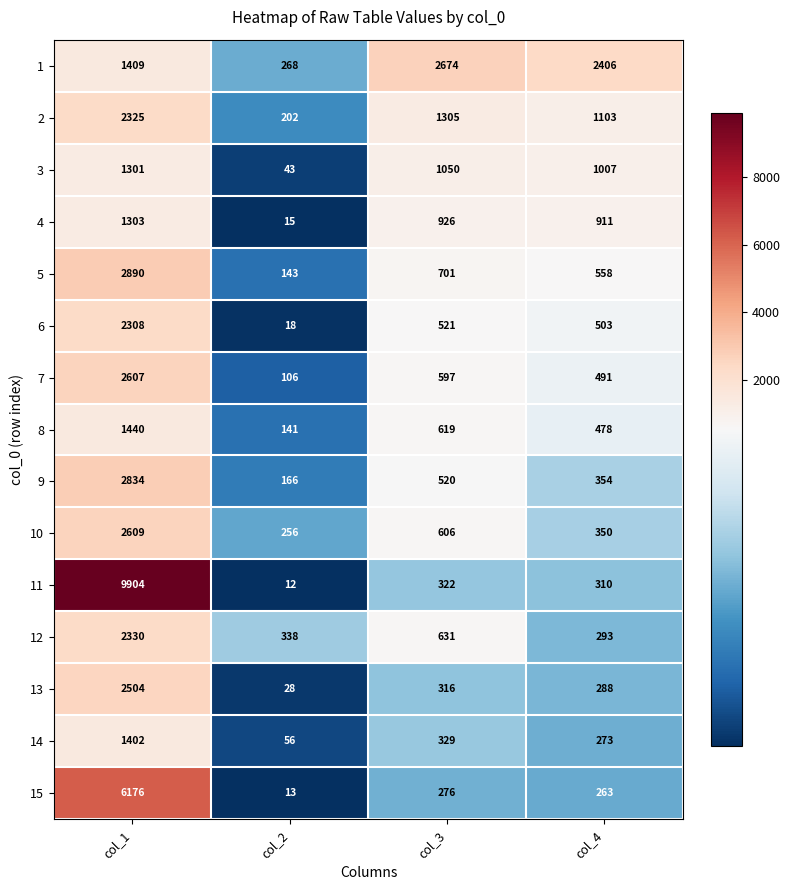

At how many categories does at least one series exceed 6528?

1